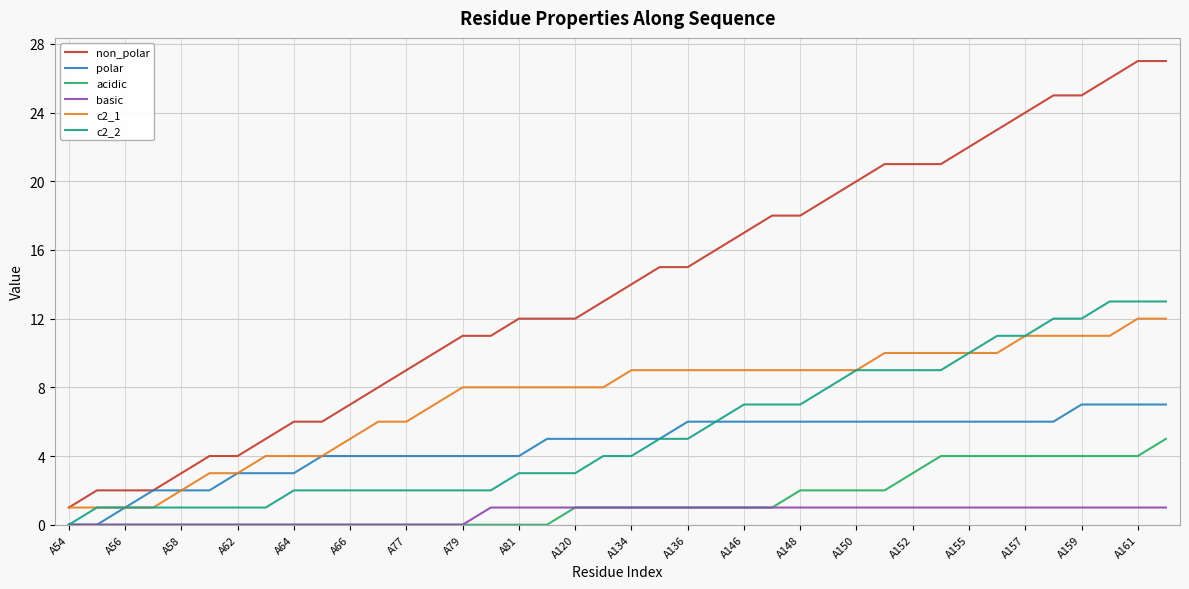

What is the greatest value displayed?

27